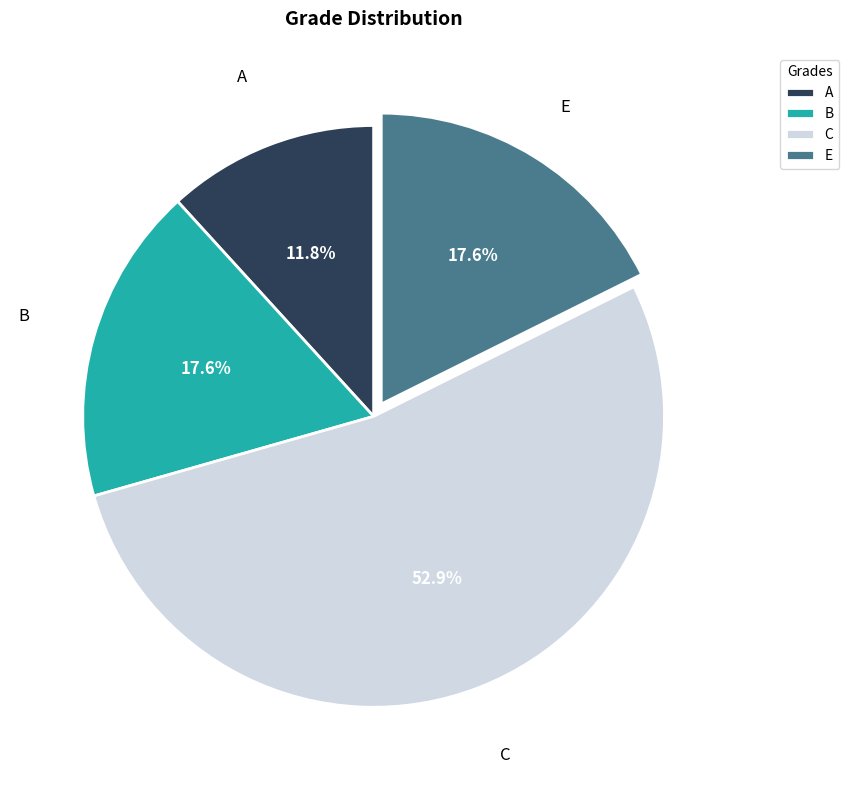

Combined, what portion of the pie is B and C?

70.6%